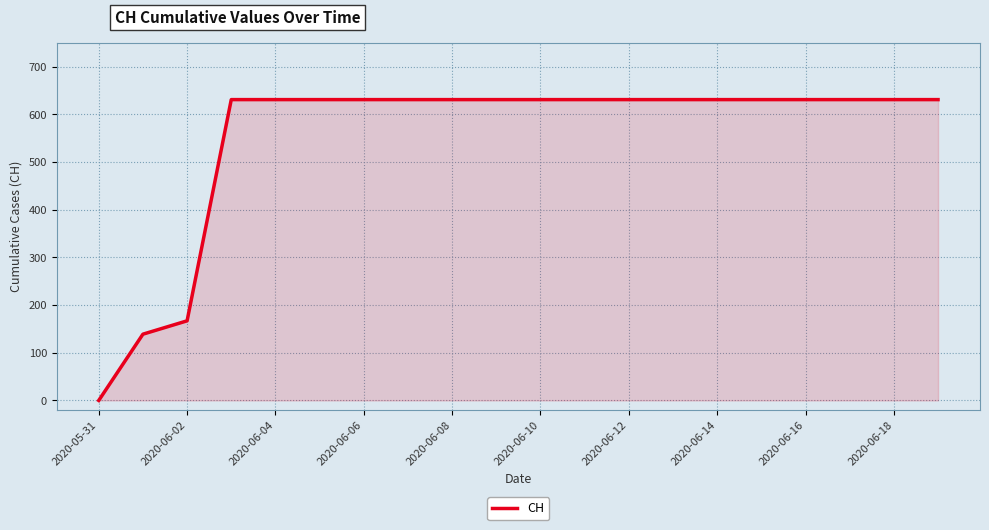

What is the maximum value shown in the chart?

631